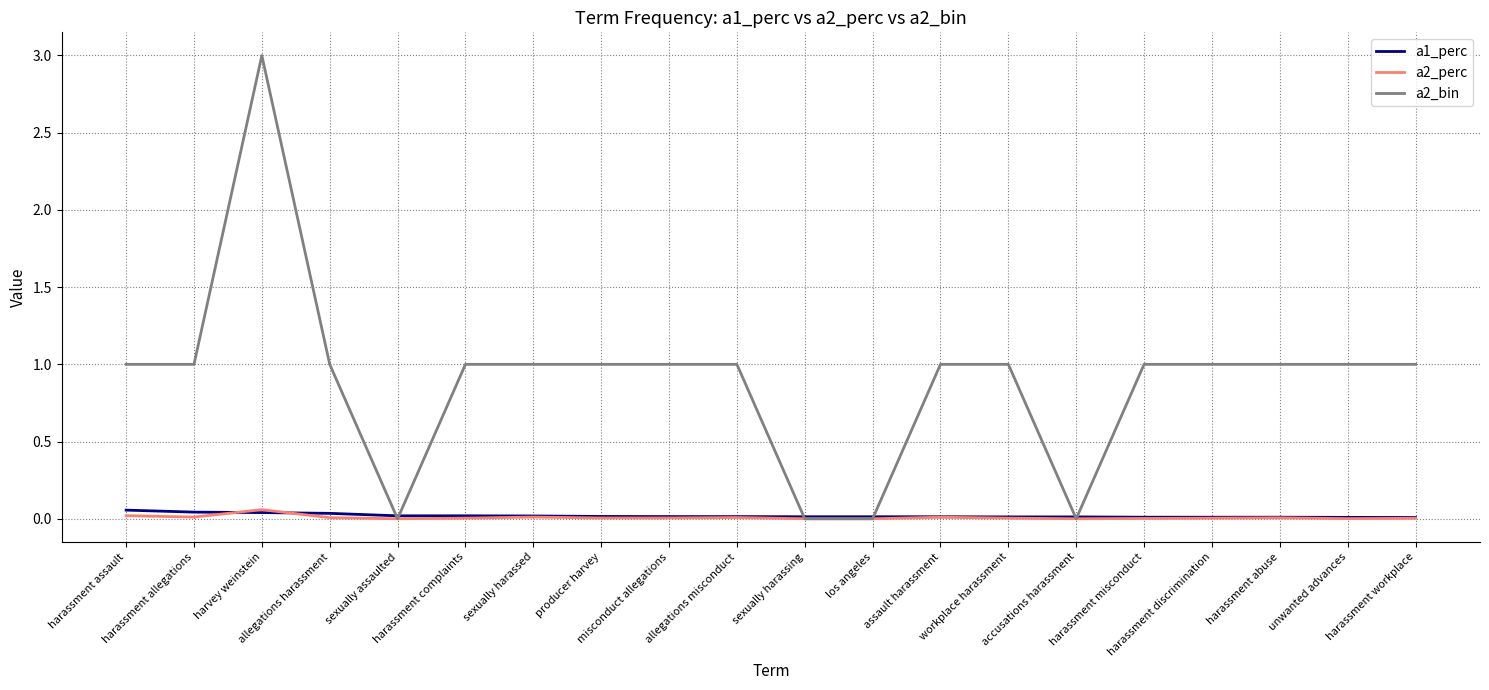

Is it true that a2_bin equals 1.0 at harassment assault?

True